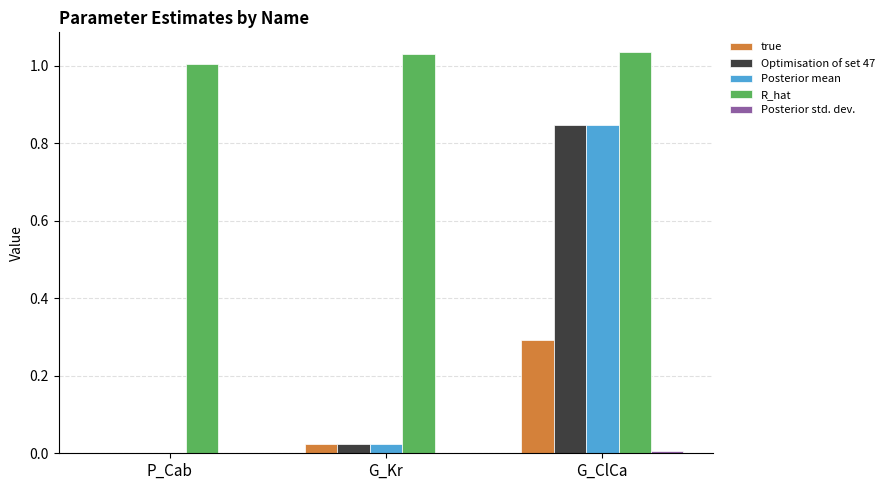

How many series are shown in this chart?

5